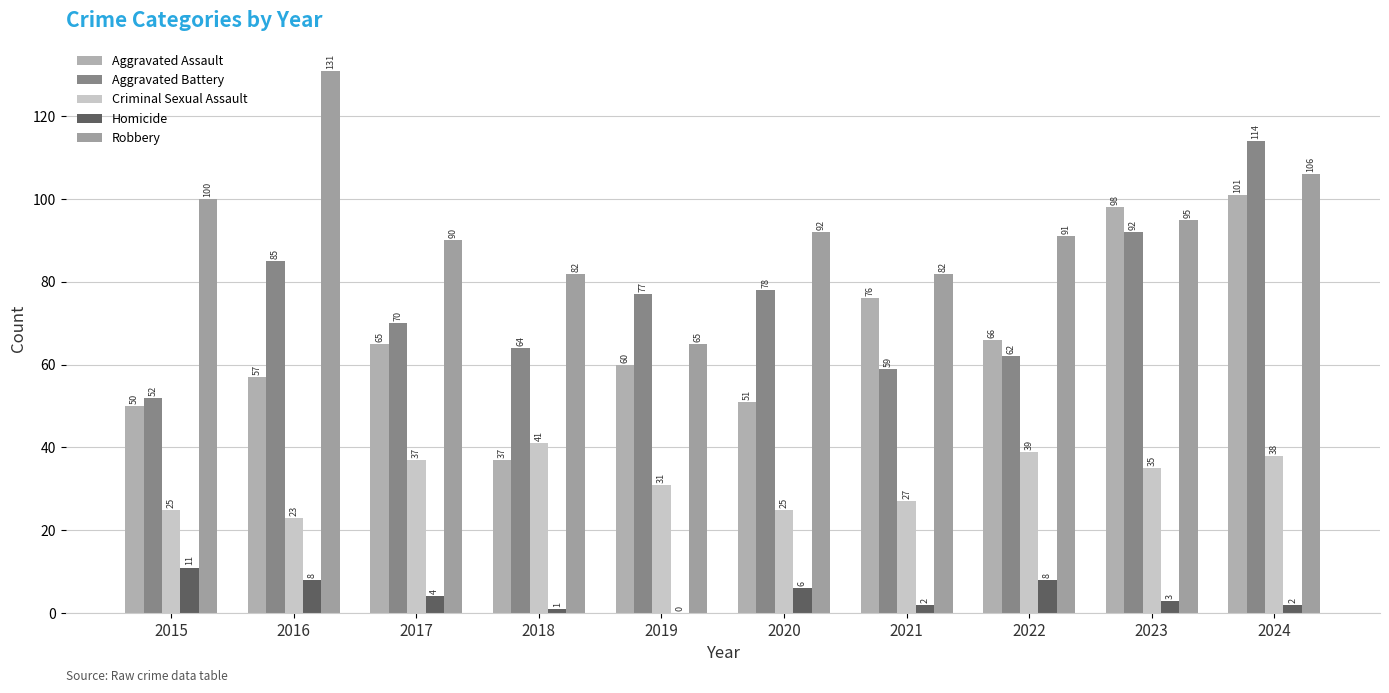

Which series has the widest spread of values?

Robbery